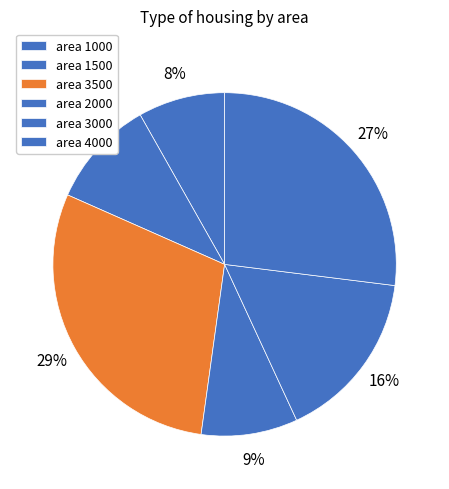

How many slices are in this pie chart?

6